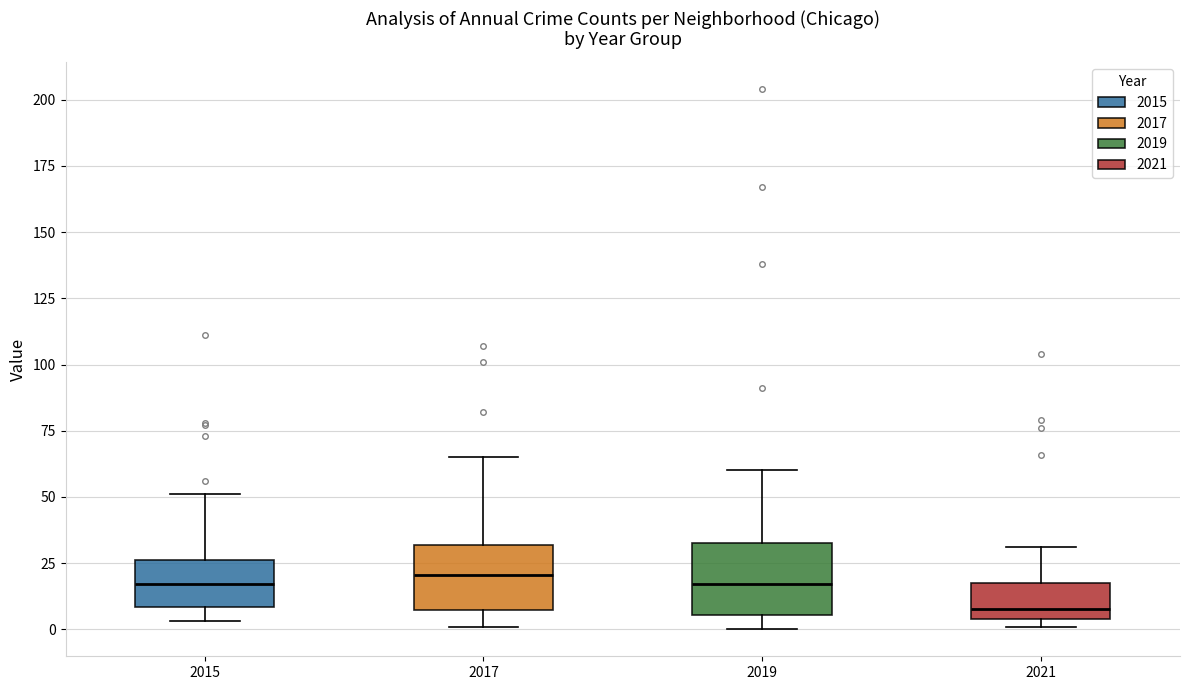

Reading left to right, transcribe this box plot: for each box, give where its median line is, the range the box spans, and where its two whiskers end, as read against the y-axis. The values are not printed on the chart, so give them approximately, as read against the axis.

2015: median 15, box 10 to 25, whiskers 5 to 50
2017: median 20, box 5 to 30, whiskers 0 to 65
2019: median 15, box 5 to 35, whiskers 0 to 60
2021: median 10, box 5 to 20, whiskers 0 to 30